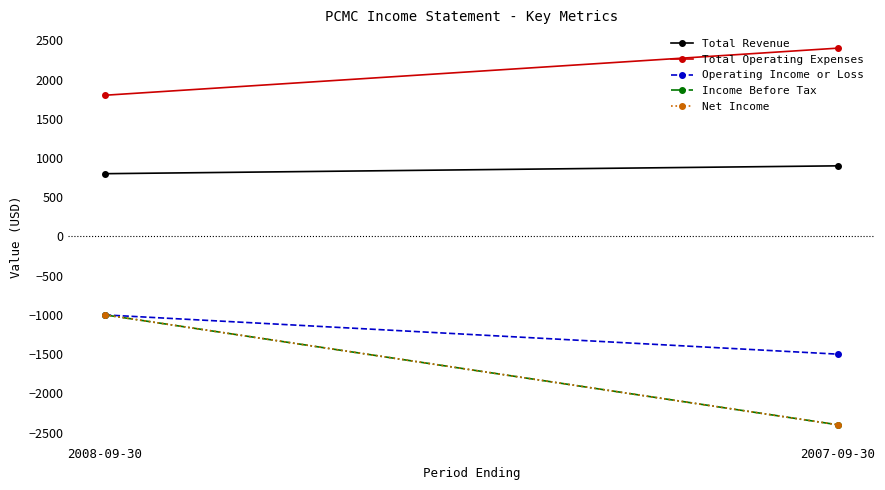

What is the difference between the Net Income values at 2008-09-30 and 2007-09-30?

1400